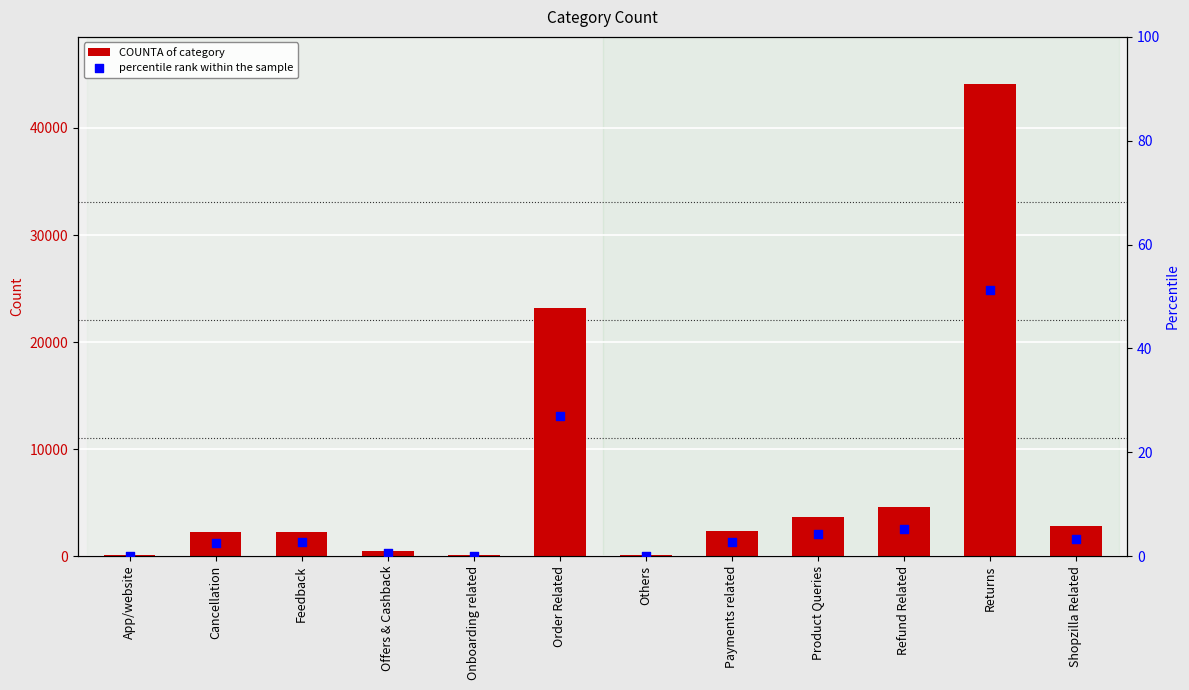

At how many categories does at least one series exceed 1717?

8